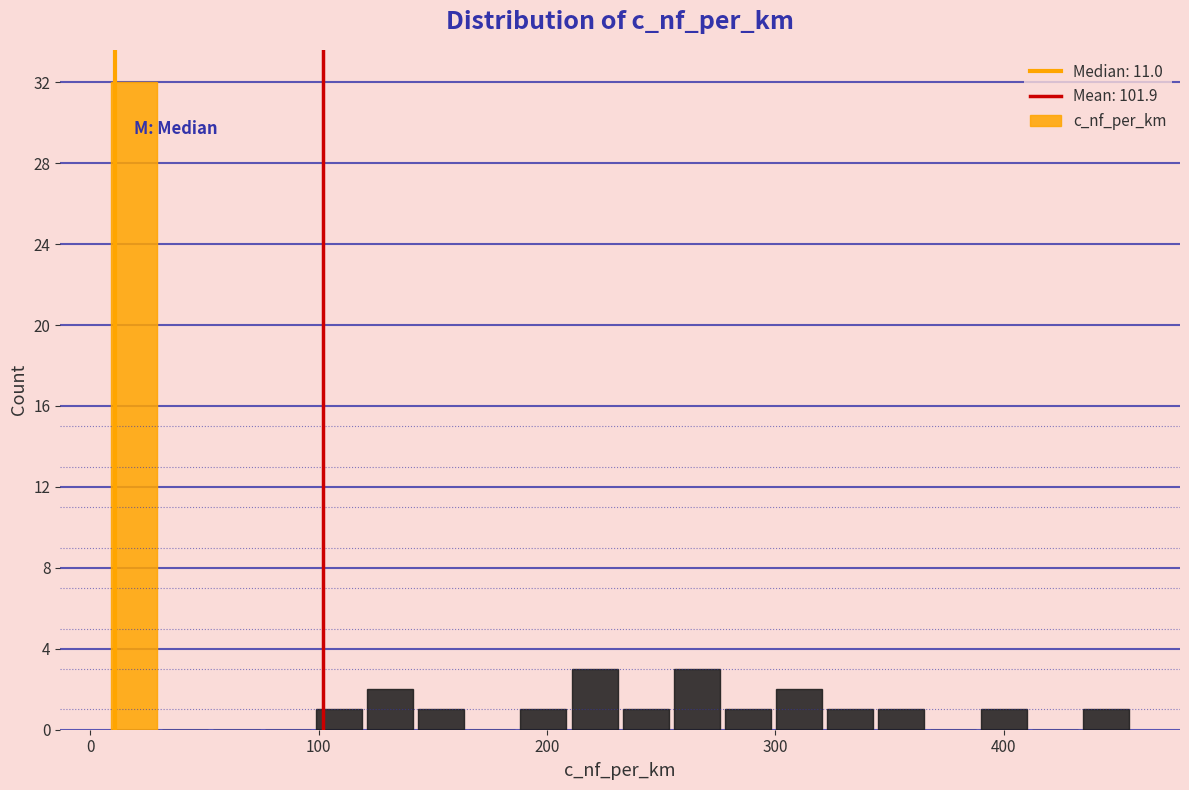

Around what value on the x-axis is the tallest bar? Give the approximate position of its centre, as read against the axis.

20